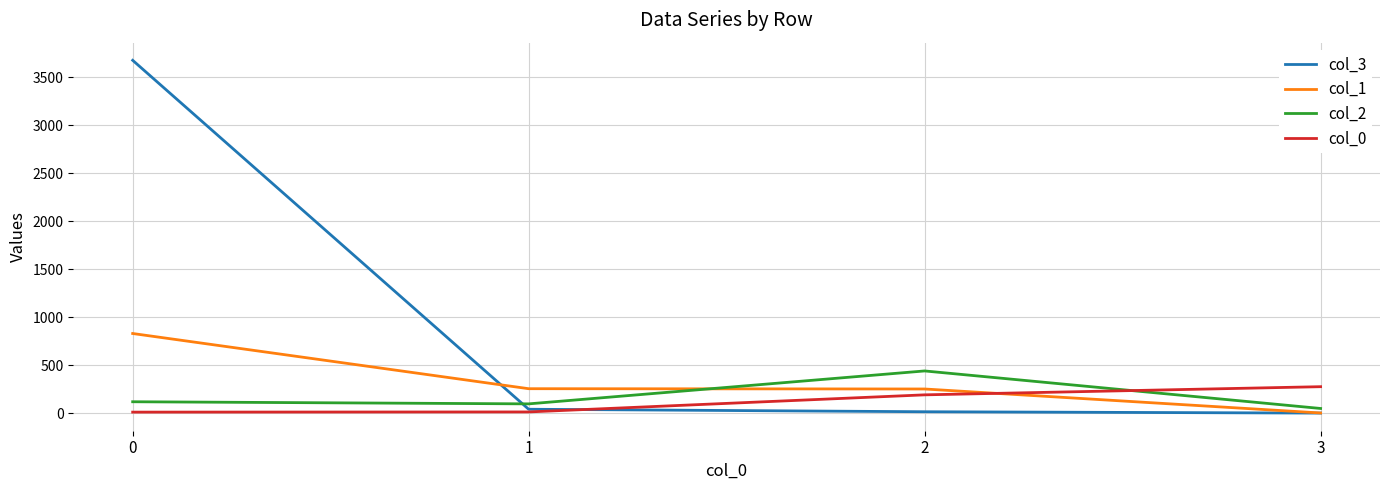

What is the difference between the maximum and minimum values in the col_3 series?

3675